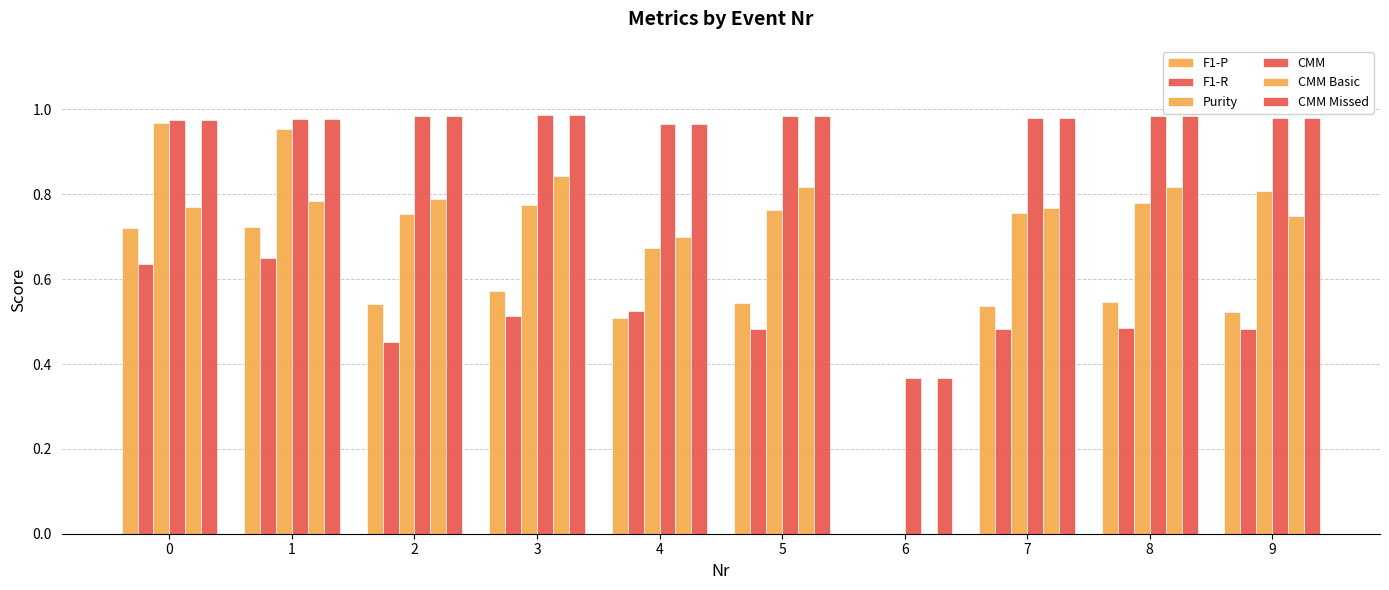

Which has a higher value, 9 or 4?

9